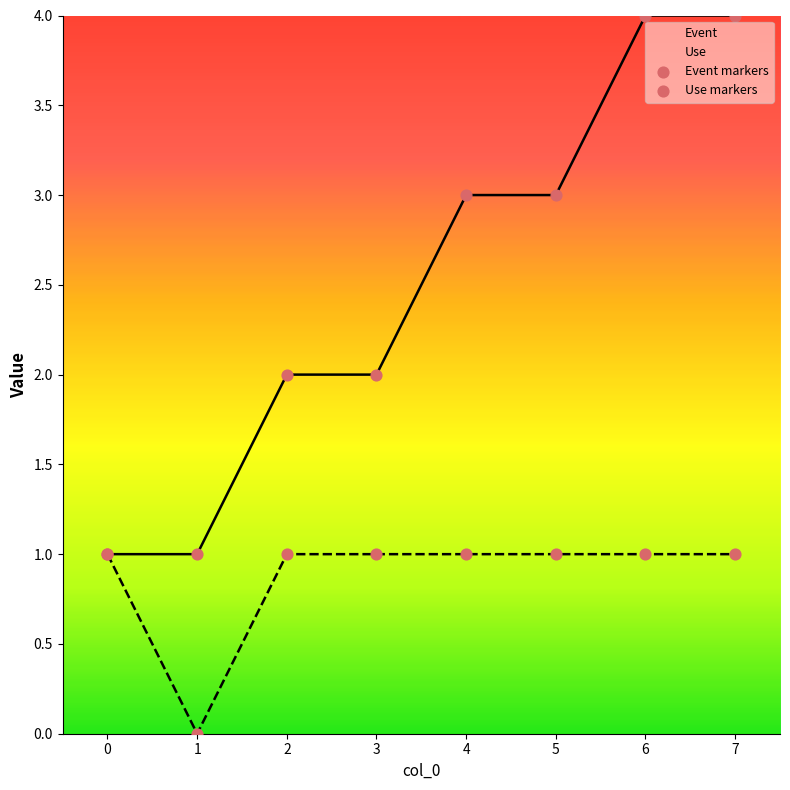

Which series reaches the maximum Y coordinate?

Event markers